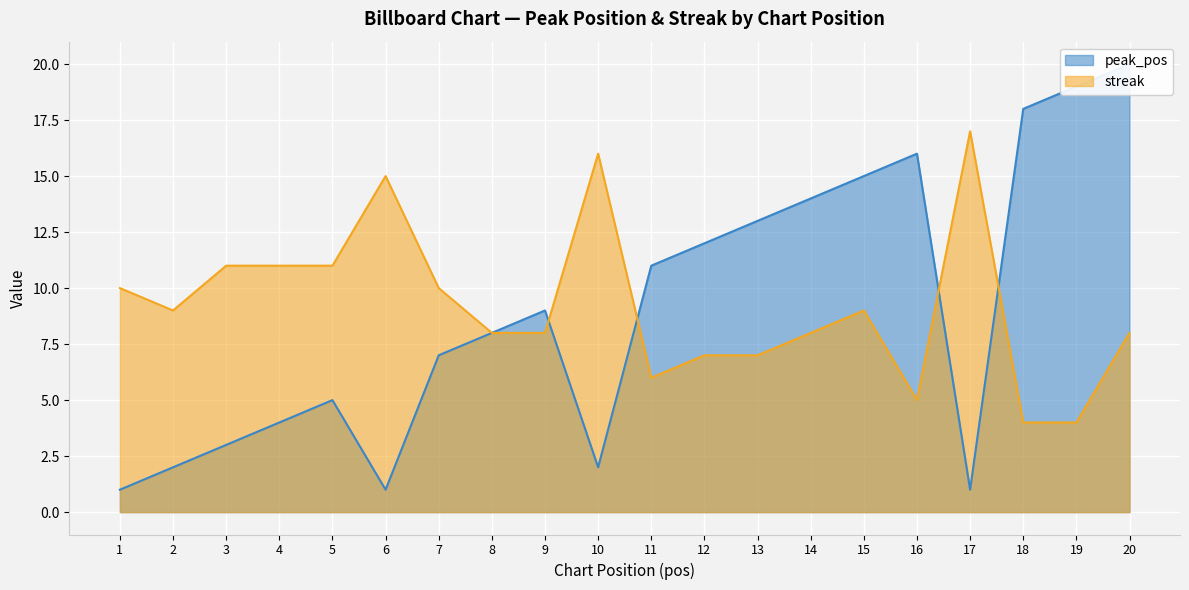

Read the streak value at 2, to the nearest 10.

10